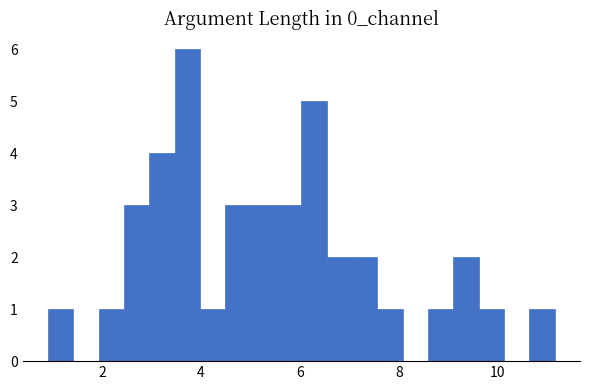

Around what value on the x-axis is the tallest bar? Give the approximate position of its centre, as read against the axis.

3.8